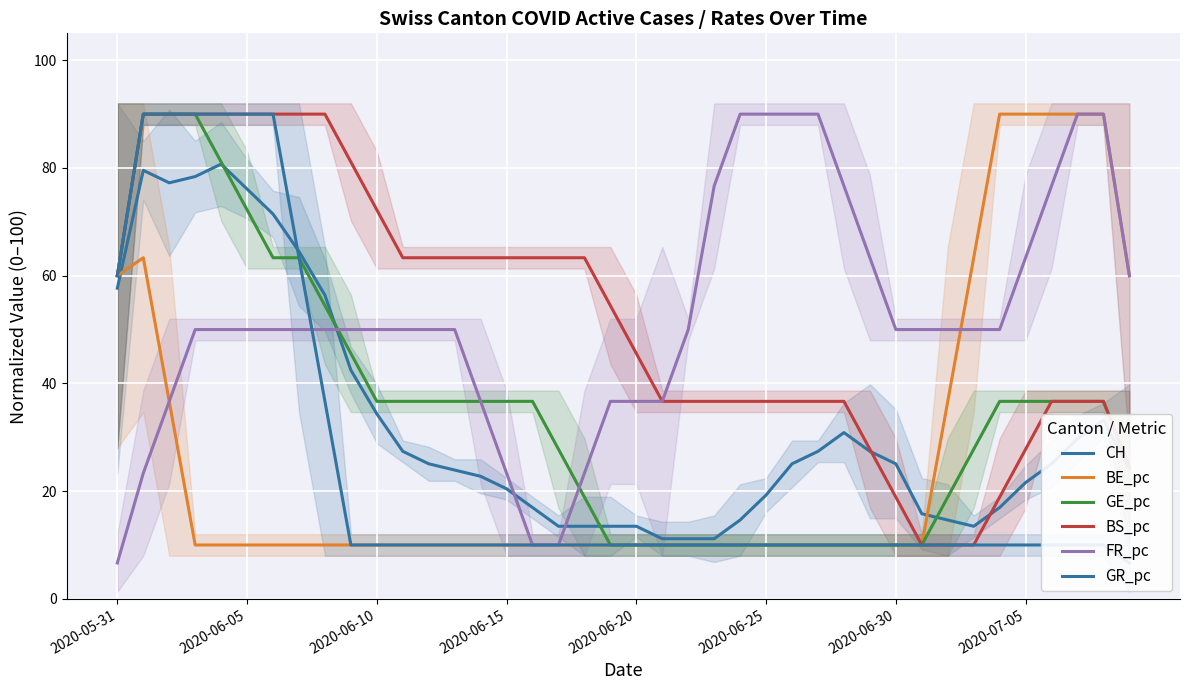

True or false: GR_pc and BE_pc cross at least once.

False